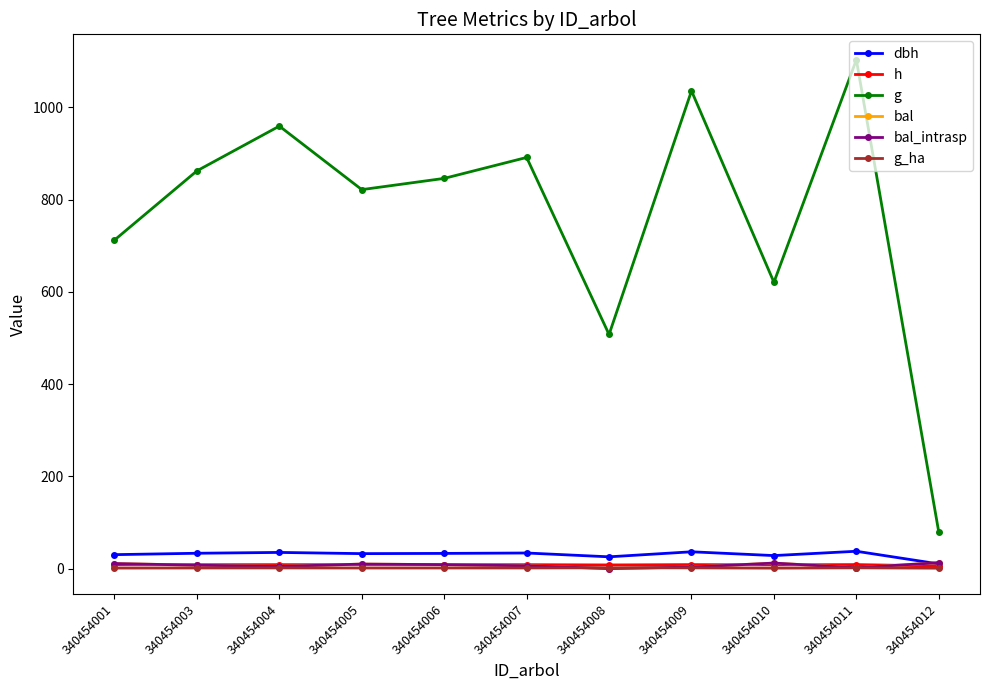

At which label is bal_intrasp closest to 6?

340454007